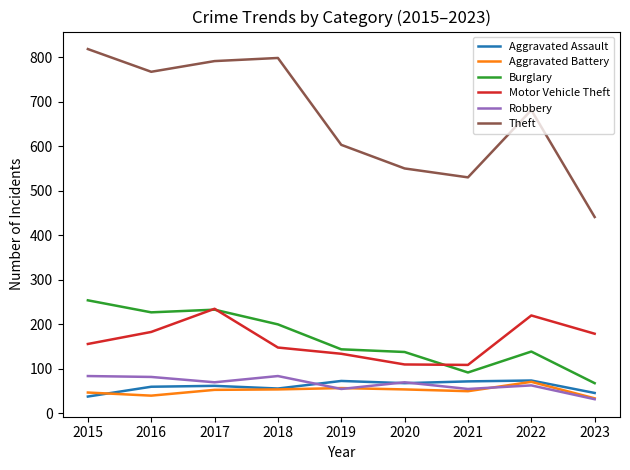

What are all the series names shown in the legend?

Aggravated Assault, Aggravated Battery, Burglary, Motor Vehicle Theft, Robbery, Theft